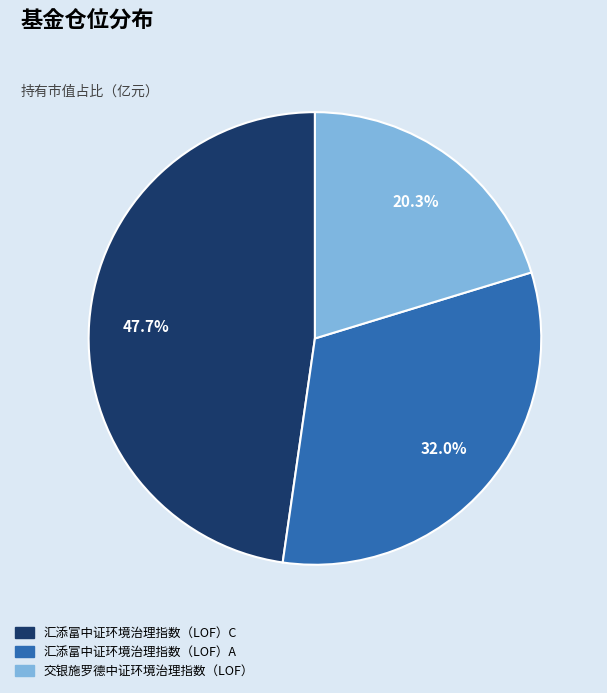

What is the ratio of the value at 交银施罗德中证环境治理指数（LOF） to the value at 汇添富中证环境治理指数（LOF）C?

0.4